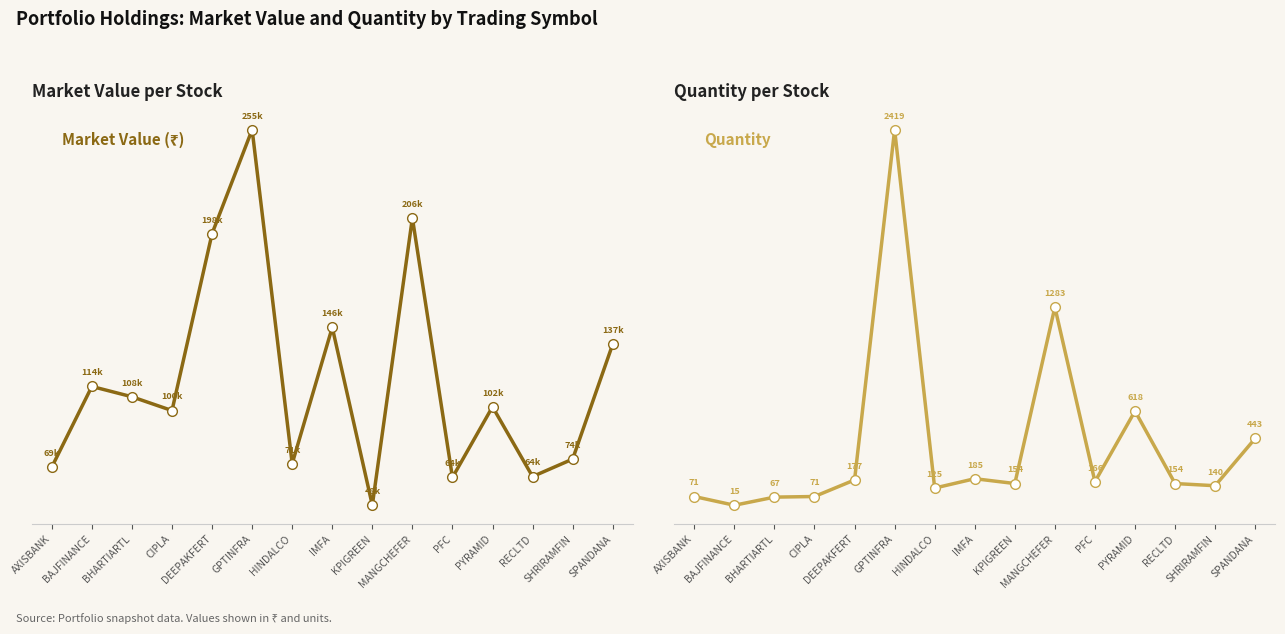

True or false: market_value and quantity cross at least once.

False